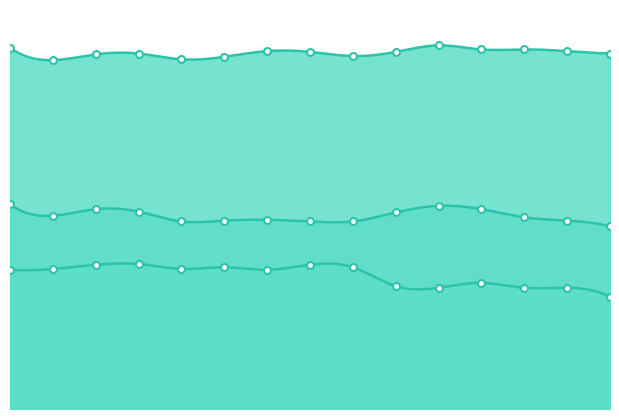

What is the difference between the maximum and minimum values in the bez uwzglednienia transferow socjalnych series?

1.8